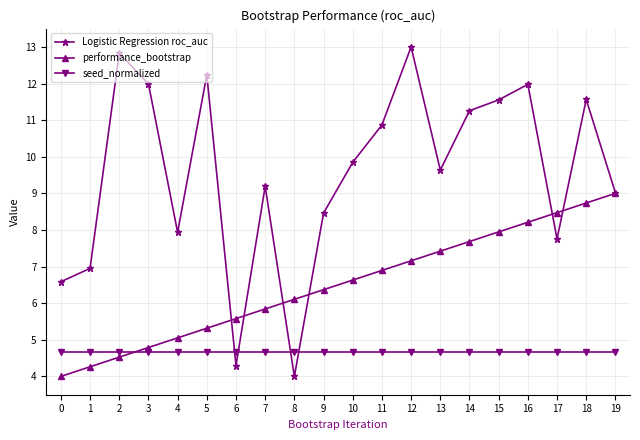

Is the value of Logistic Regression roc_auc at 7 greater than the value of seed_normalized at 5?

Yes